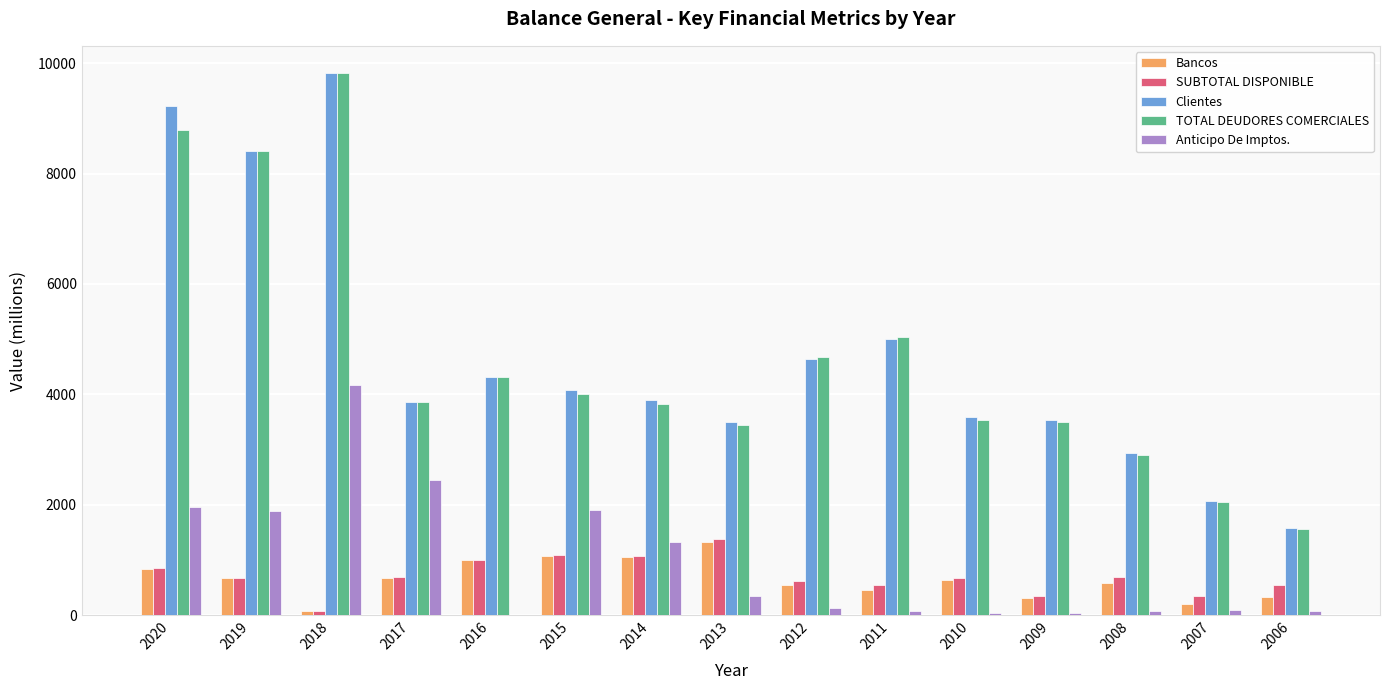

What is the sum of the SUBTOTAL DISPONIBLE values at 2011 and 2013?

1932.0